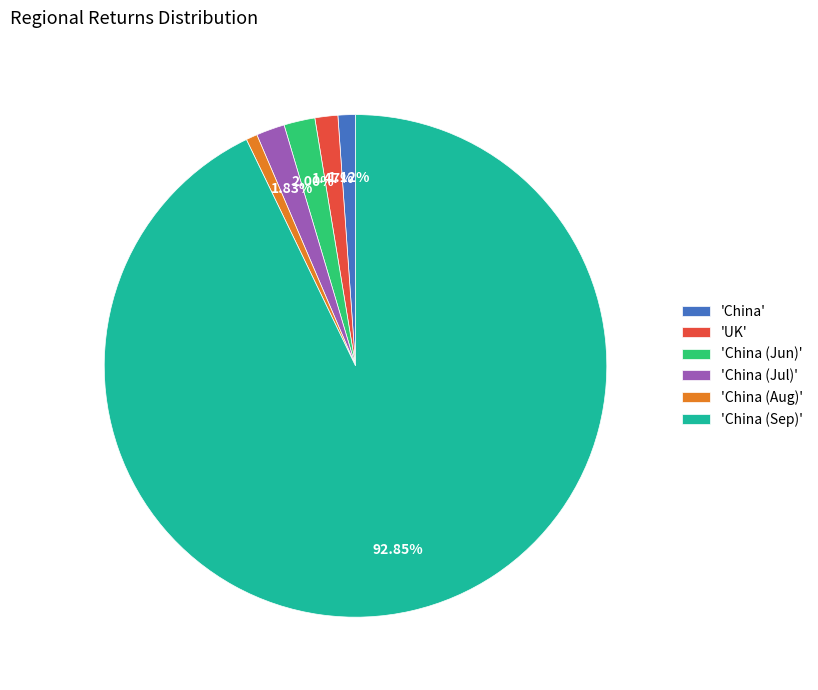

How many slices are in this pie chart?

6